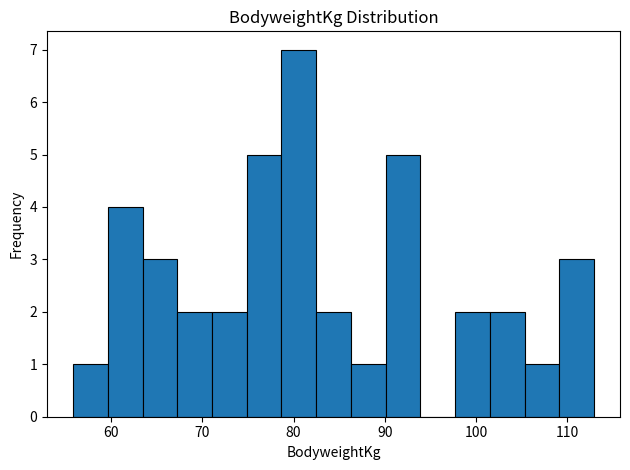

Read against the x-axis, roughly where is the centre of the tallest bar?

81